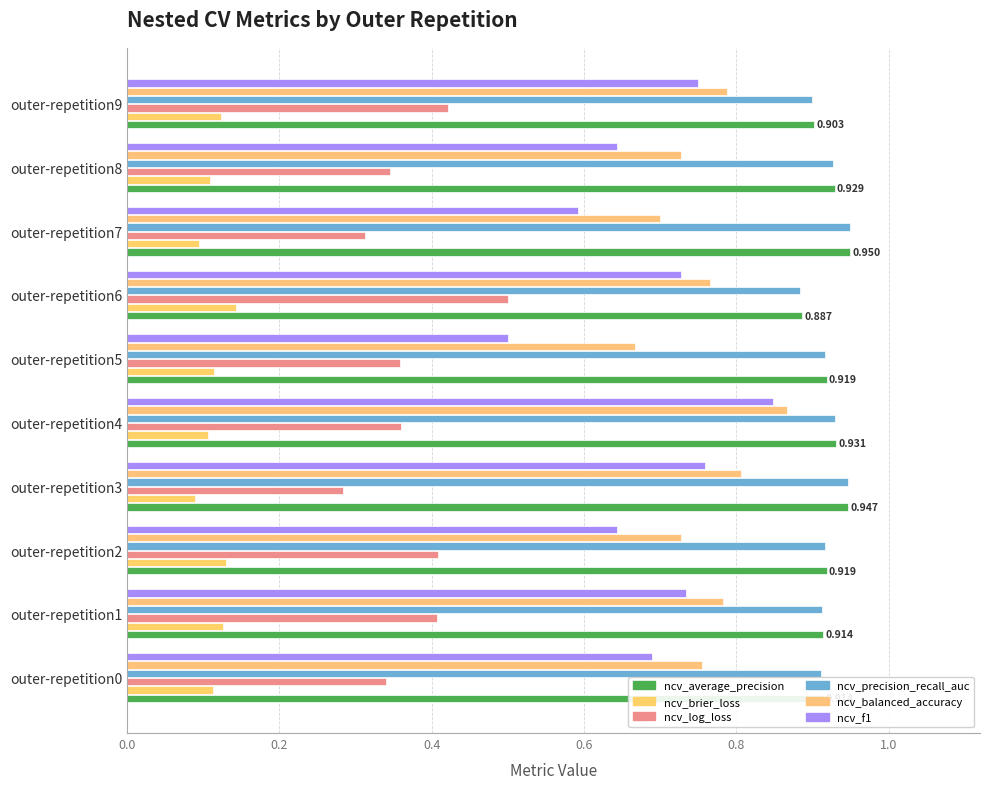

Reading left to right, transcribe all the data shown in this chart.

ncv_average_precision: 0.9	0.9	0.9	0.9	0.9	0.9	0.9	0.9	0.9	0.9
ncv_brier_loss: 0.1	0.1	0.1	0.1	0.1	0.1	0.1	0.1	0.1	0.1
ncv_log_loss: 0.3	0.4	0.4	0.3	0.4	0.4	0.5	0.3	0.3	0.4
ncv_precision_recall_auc: 0.9	0.9	0.9	0.9	0.9	0.9	0.9	0.9	0.9	0.9
ncv_balanced_accuracy: 0.8	0.8	0.7	0.8	0.9	0.7	0.8	0.7	0.7	0.8
ncv_f1: 0.7	0.7	0.6	0.8	0.8	0.5	0.7	0.6	0.6	0.8